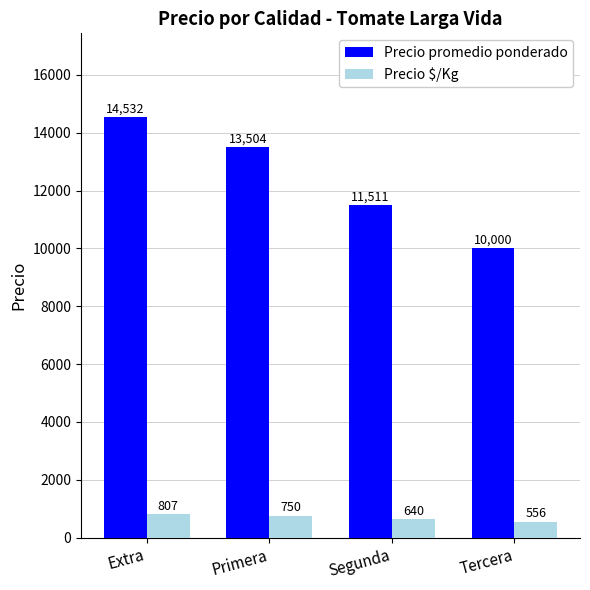

What is the highest value of the Precio promedio ponderado series?

14532